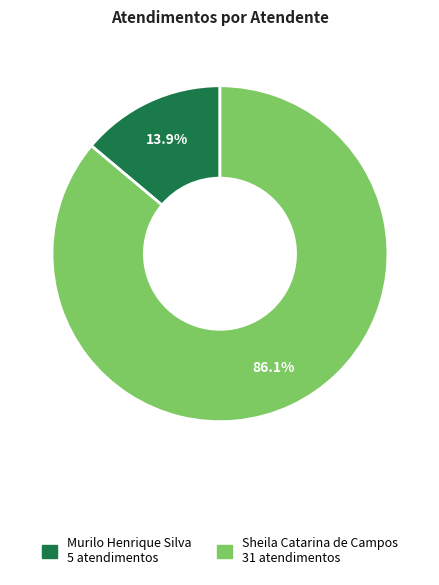

What percentage do Murilo Henrique Silva and Sheila Catarina de Campos together represent?

100.0%